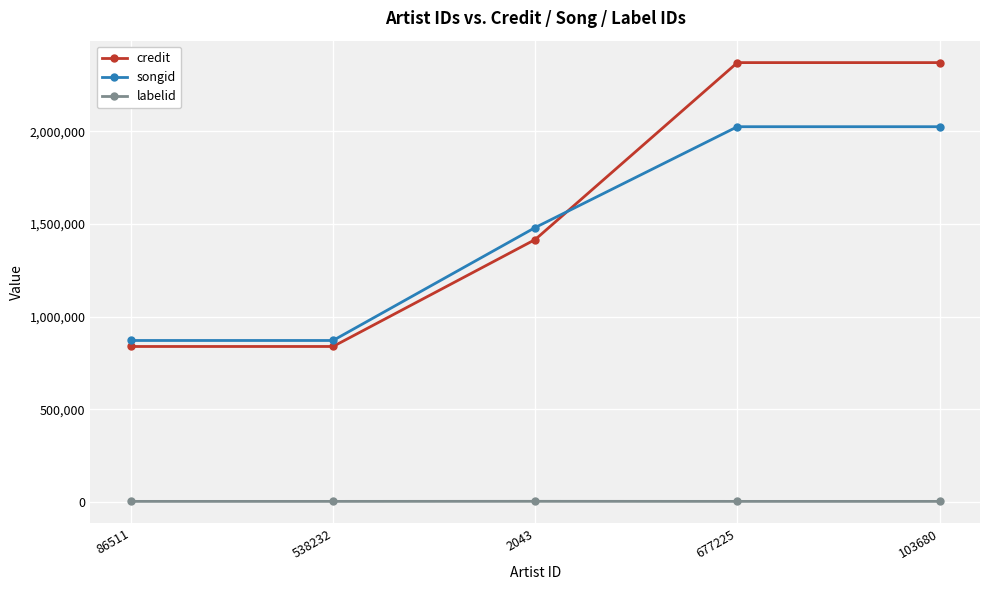

True or false: labelid and songid cross at least once.

False